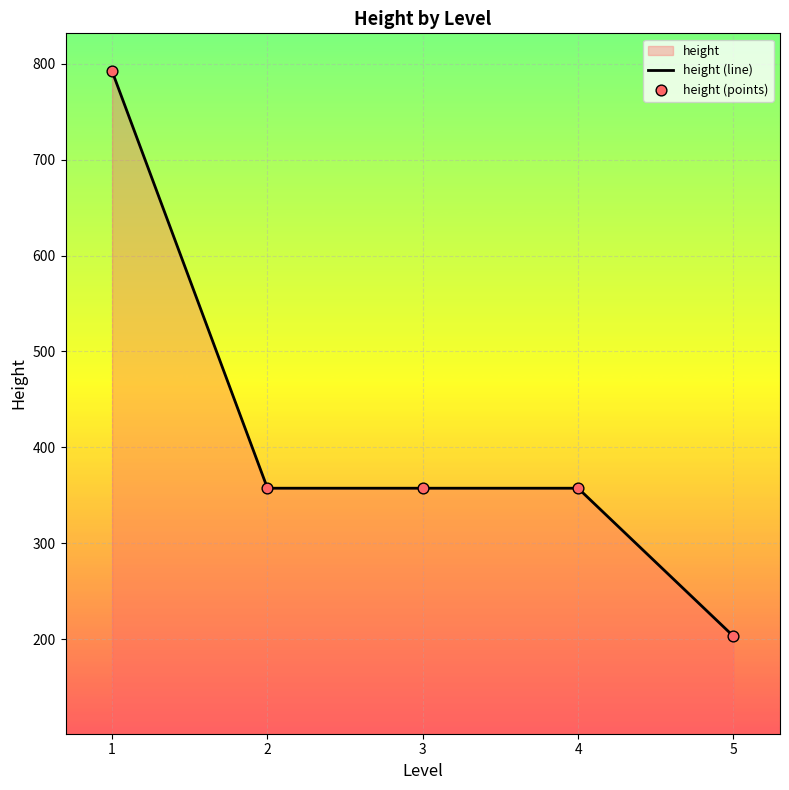

Which series has the largest Y range (max minus min)?

height (line)